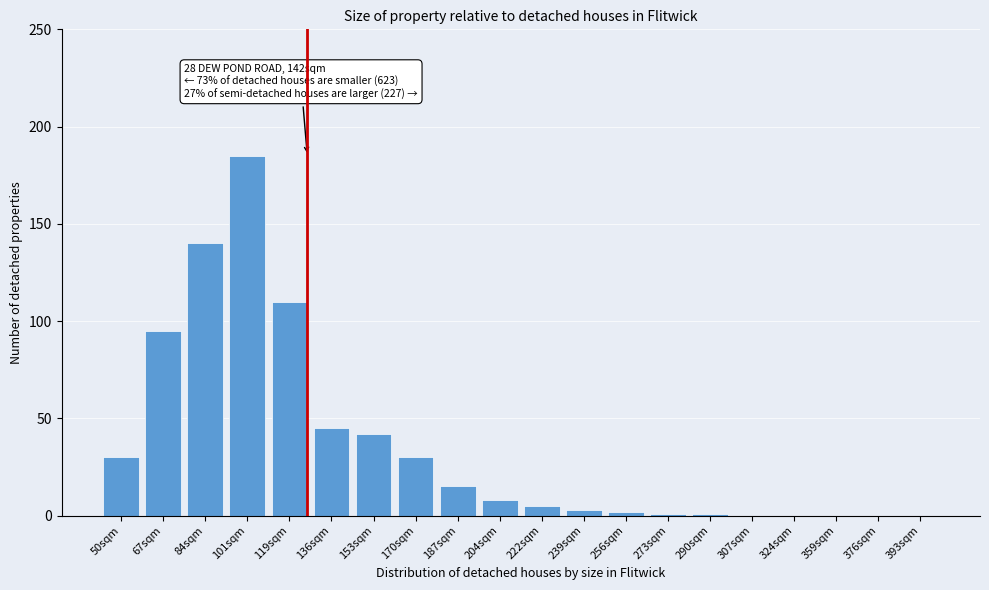

Reading right to left, transcribe all the data shown in this chart.

393sqm=0	376sqm=0	359sqm=0	324sqm=0	307sqm=0	290sqm=1	273sqm=1	256sqm=2	239sqm=3	222sqm=5	204sqm=8	187sqm=15	170sqm=30	153sqm=42	136sqm=45	119sqm=110	101sqm=185	84sqm=140	67sqm=95	50sqm=30